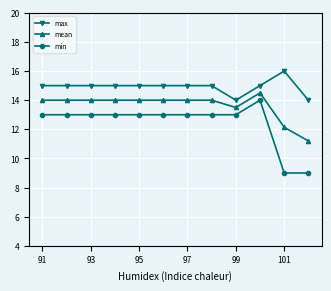

What is the highest value of the max series?

16.0